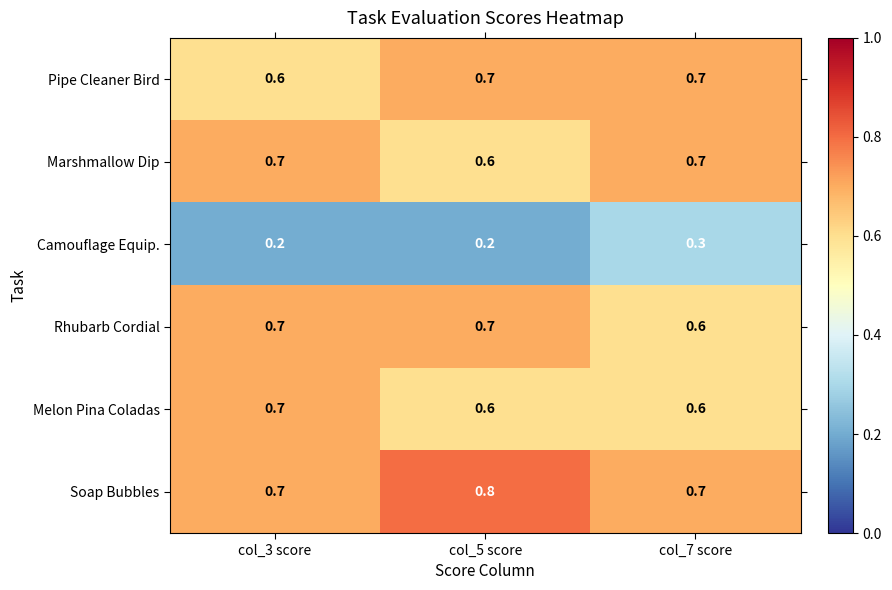

What is the total value across all series at col_5 score?

3.6